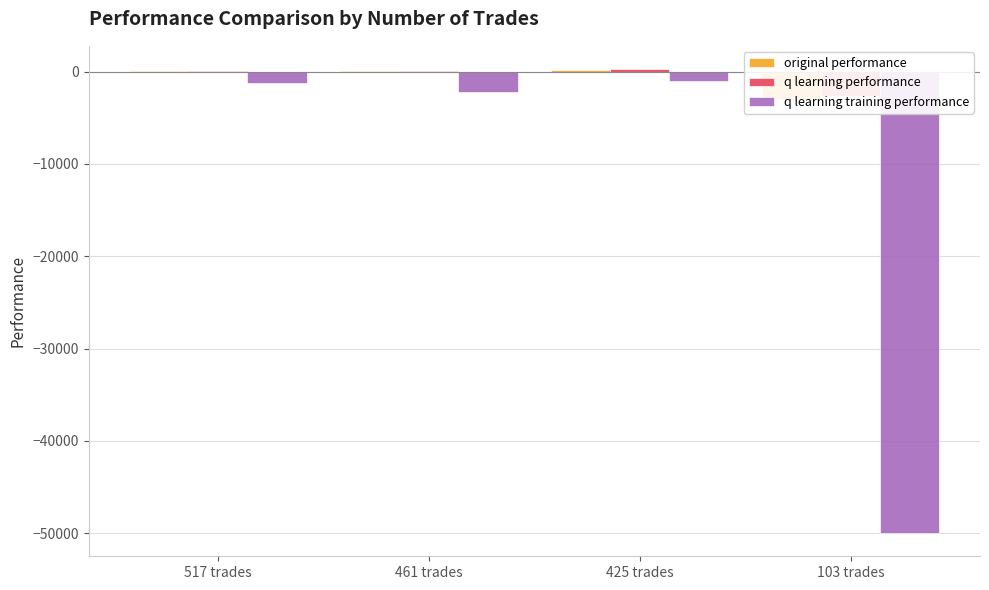

What is the sum of all q learning performance values?

-2156.1